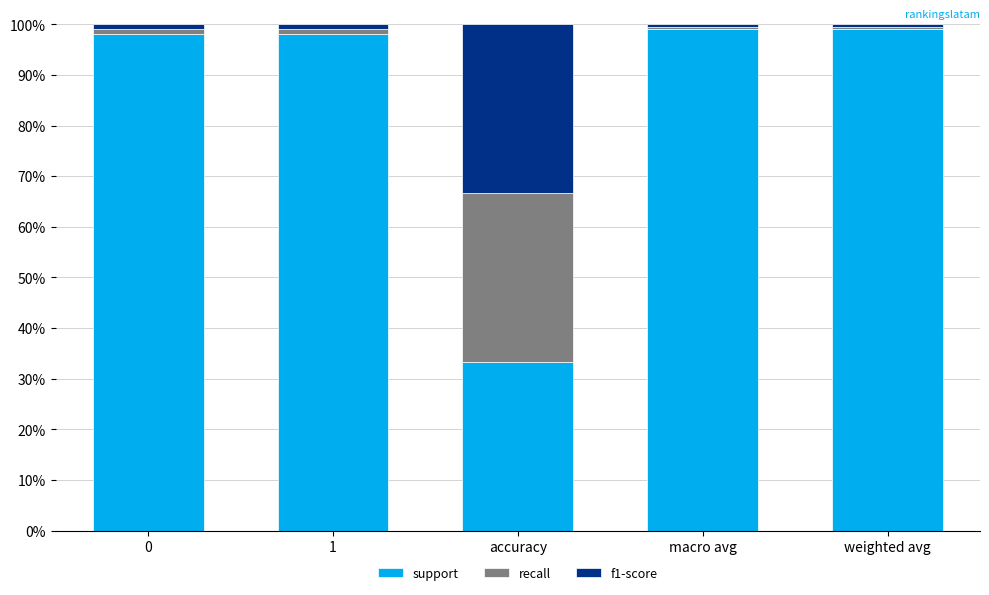

True or false: support has a value of 127.6 at 0.

False